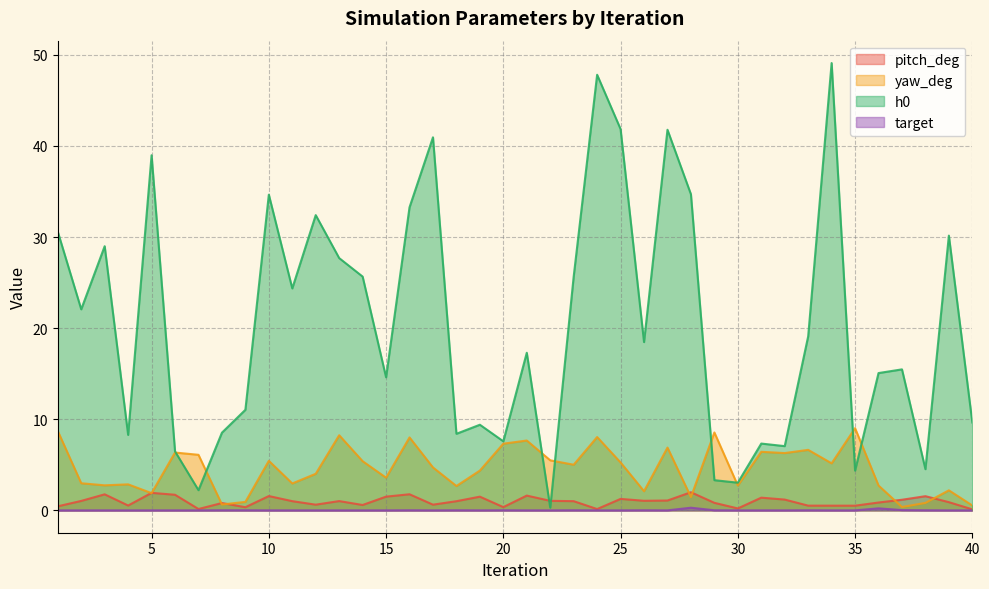

At which category does the chart reach its peak across all series?

34